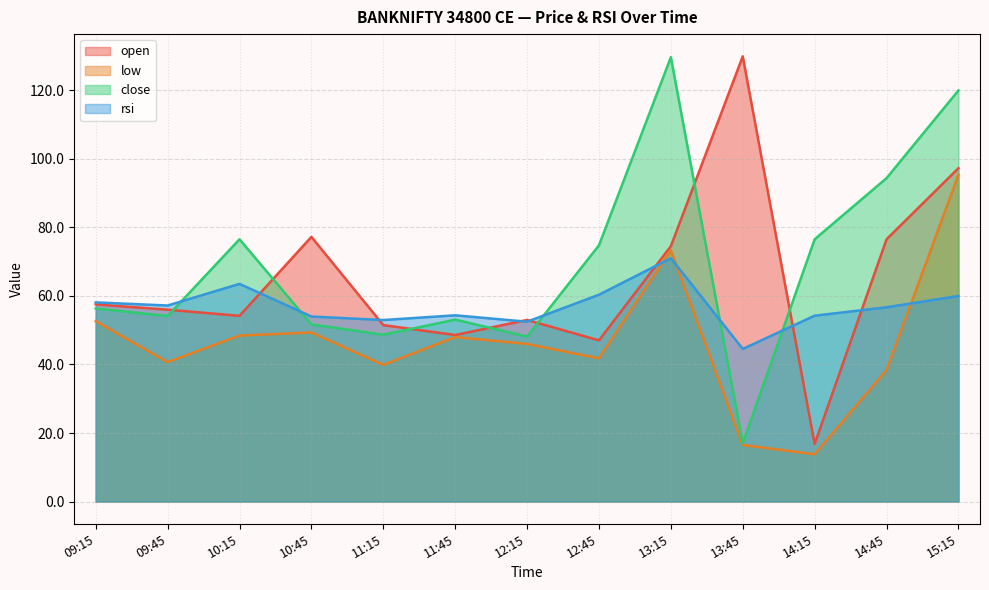

What are all the series names shown in the legend?

open, low, close, rsi